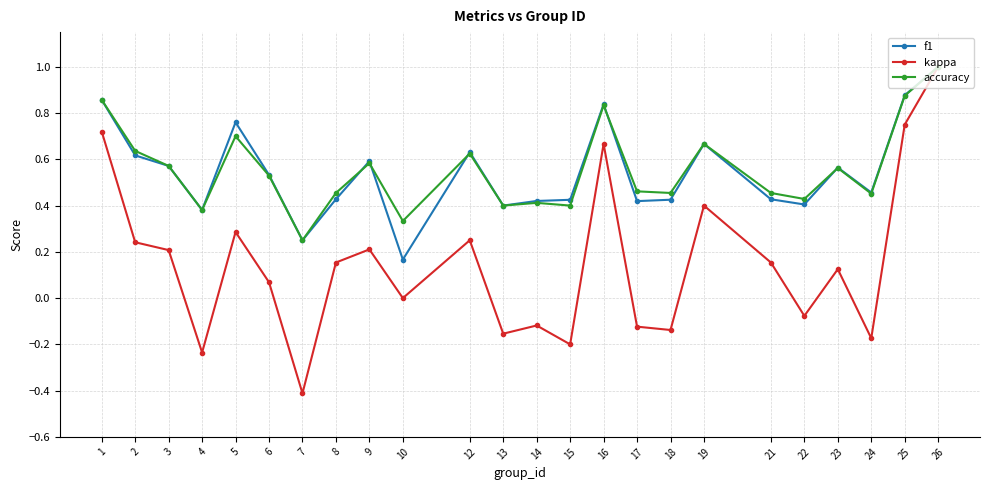

Does the chart have visible grid lines?

Yes